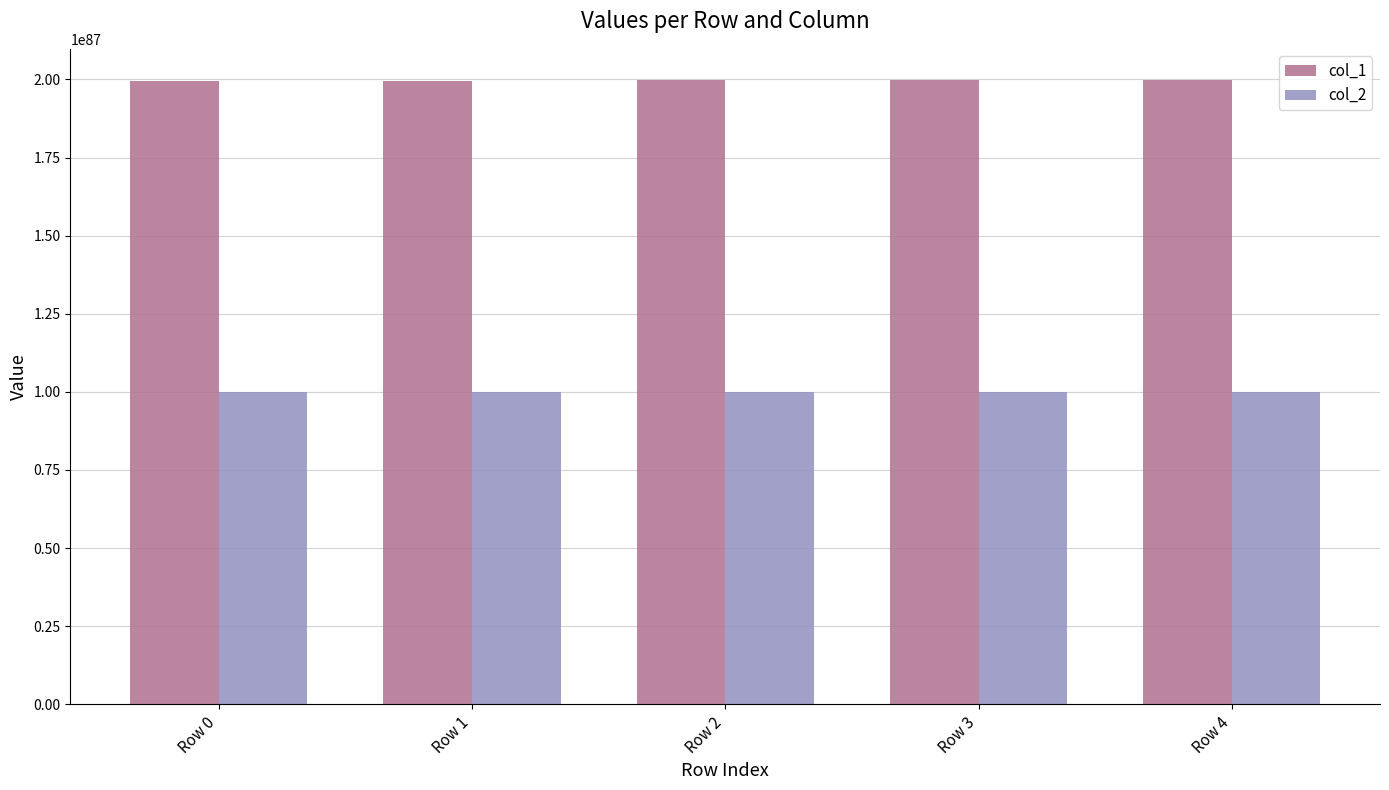

The value of col_1 at Row 4 is 1998249830755775171866265662279643067590889319992262207139480342908726738251014274547712. True or false?

True